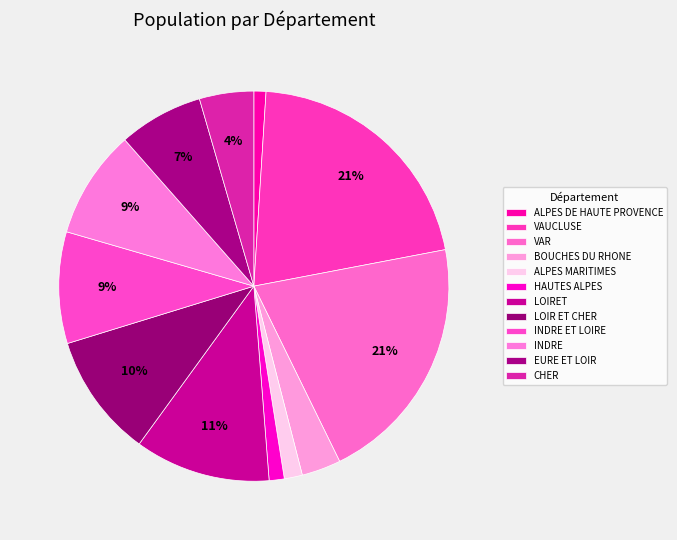

Combined, what portion of the pie is EURE ET LOIR and HAUTES ALPES?

8.2%